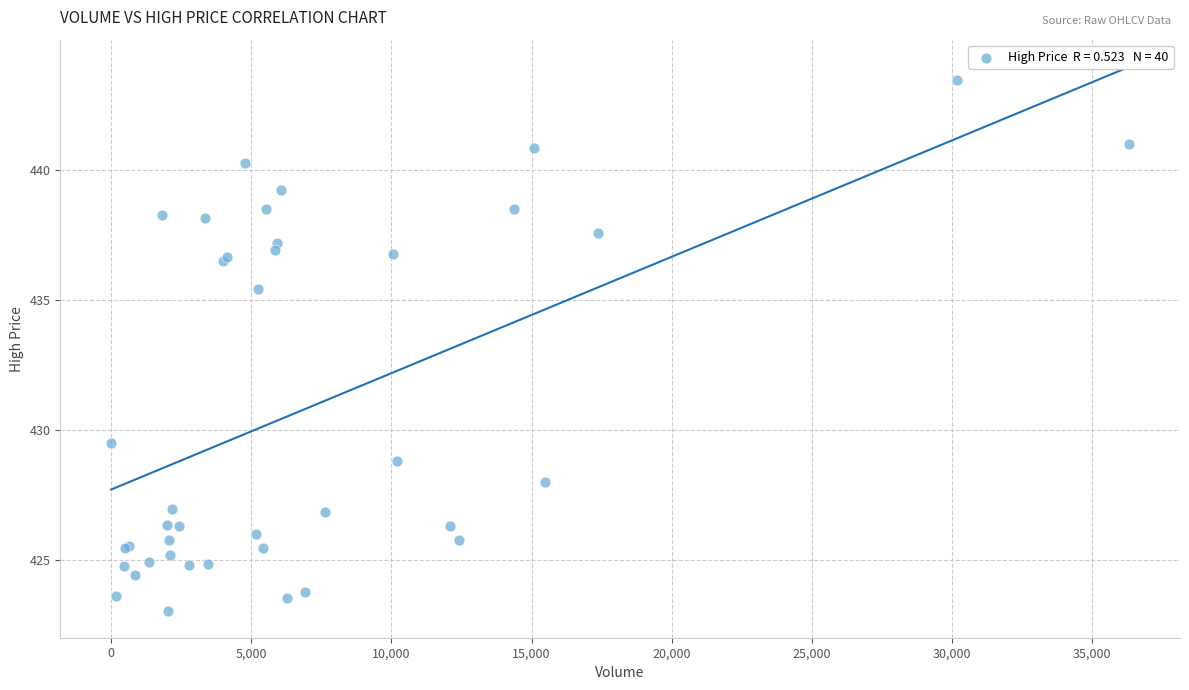

What Y value in the scatter plot is closest to 433?

435.4